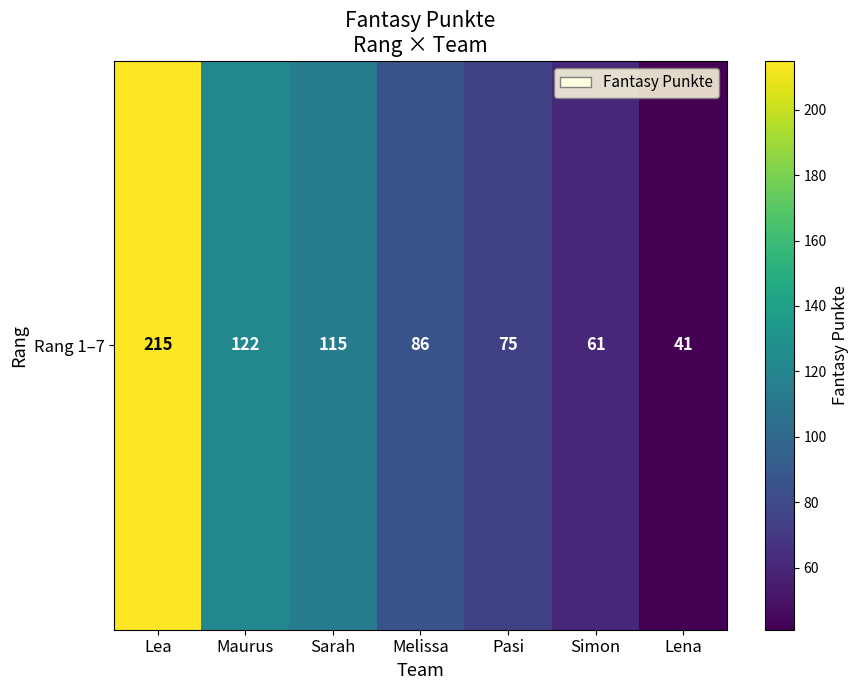

At which label does the data first exceed 86?

Lea